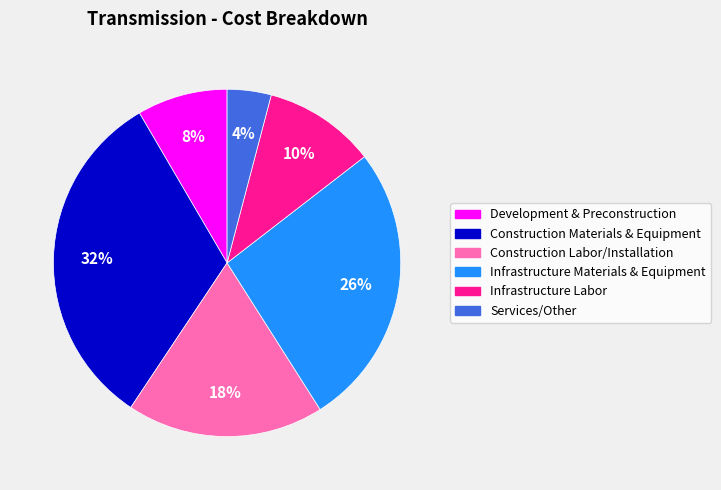

To the nearest percent, what portion does Development & Preconstruction represent?

8%